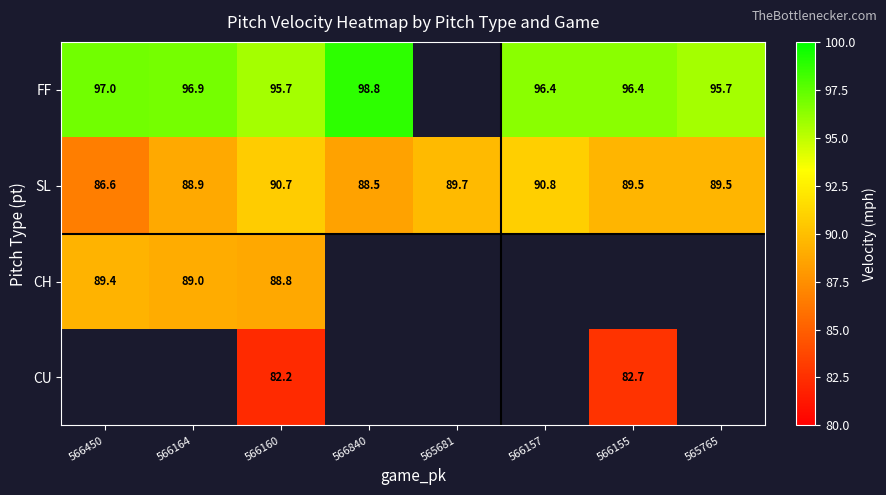

What is the sum of the SL values at 566164 and 566450?

175.5